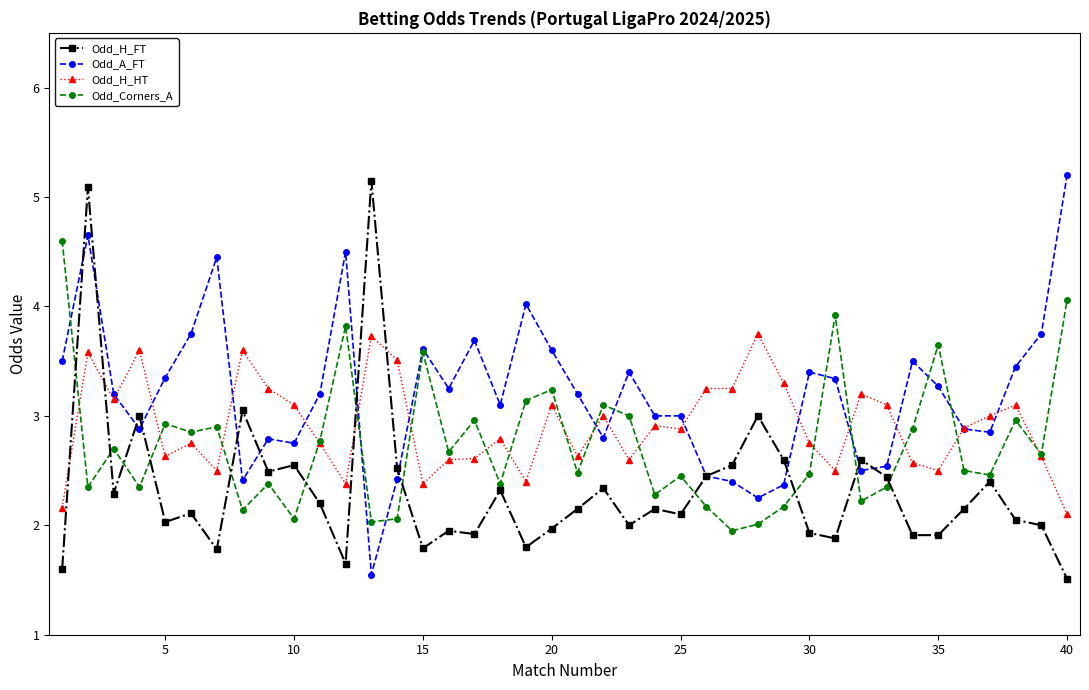

Which series has the largest total across all categories?

Odd_A_FT